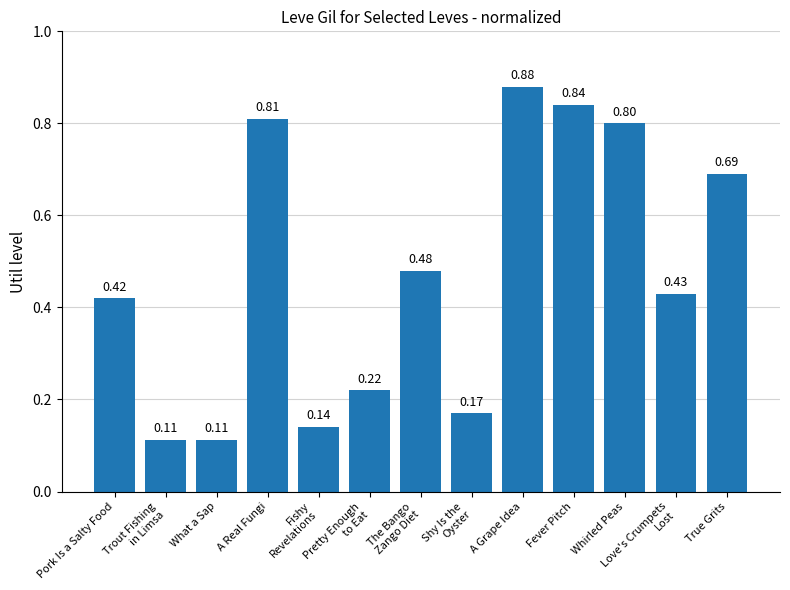

What is the change in value from What a Sap to Whirled Peas?

+0.7